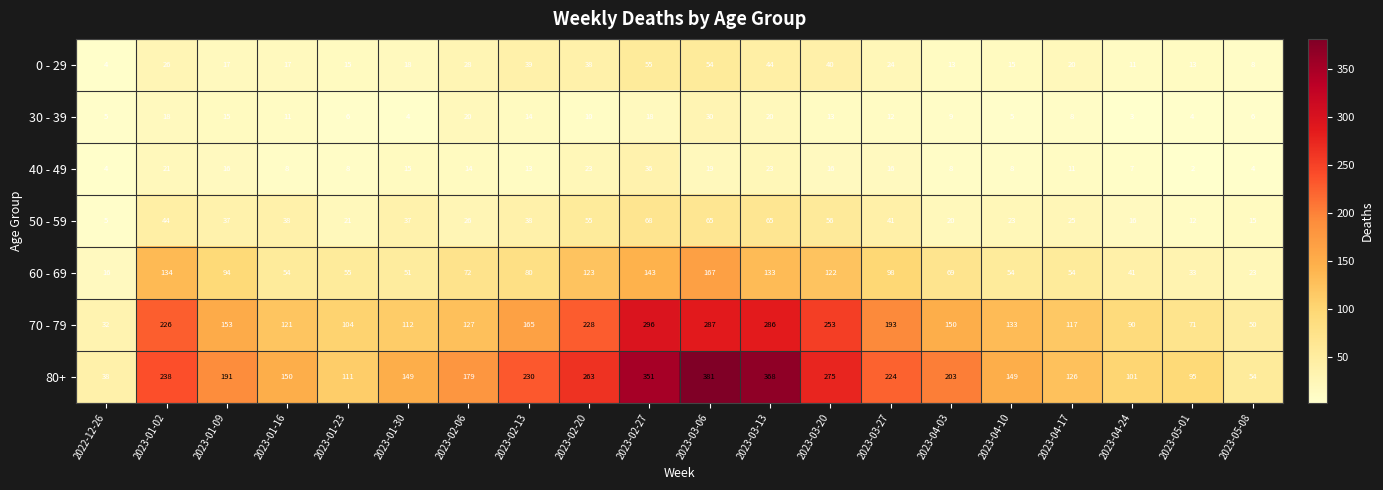

Which series has the widest spread of values?

80+